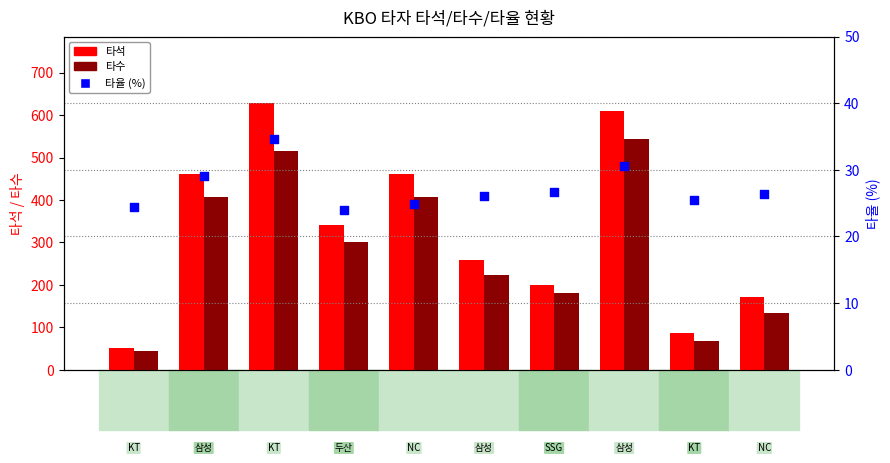

Which series contains the highest Y value?

타석